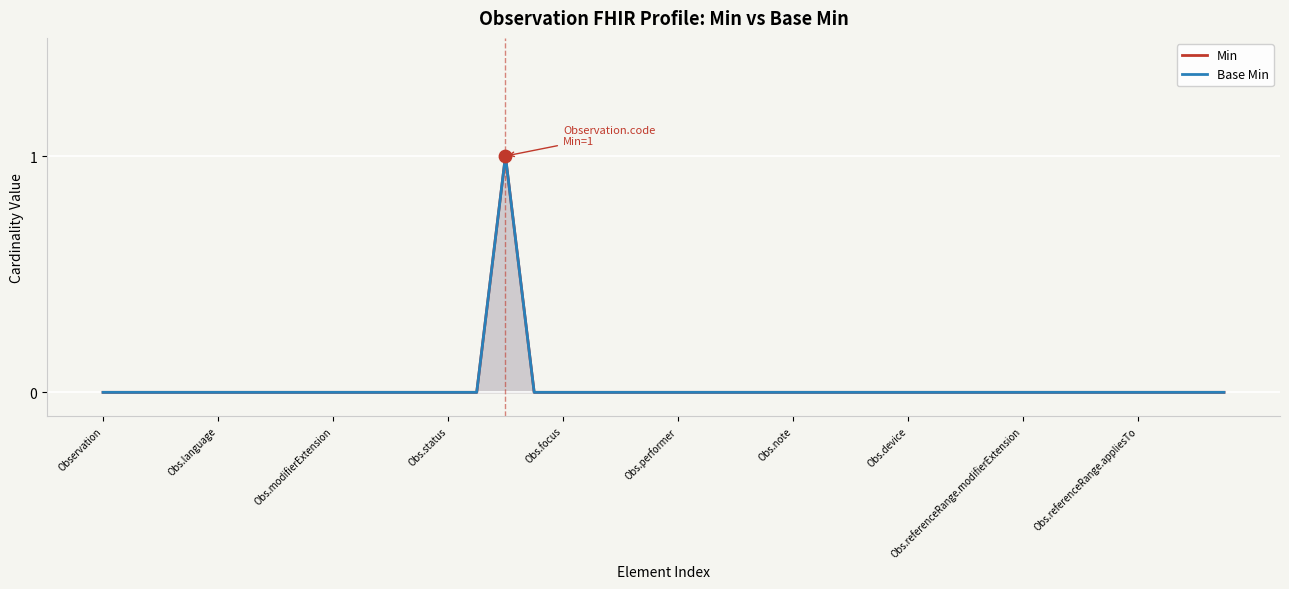

Which series contains the lowest Y value?

Min